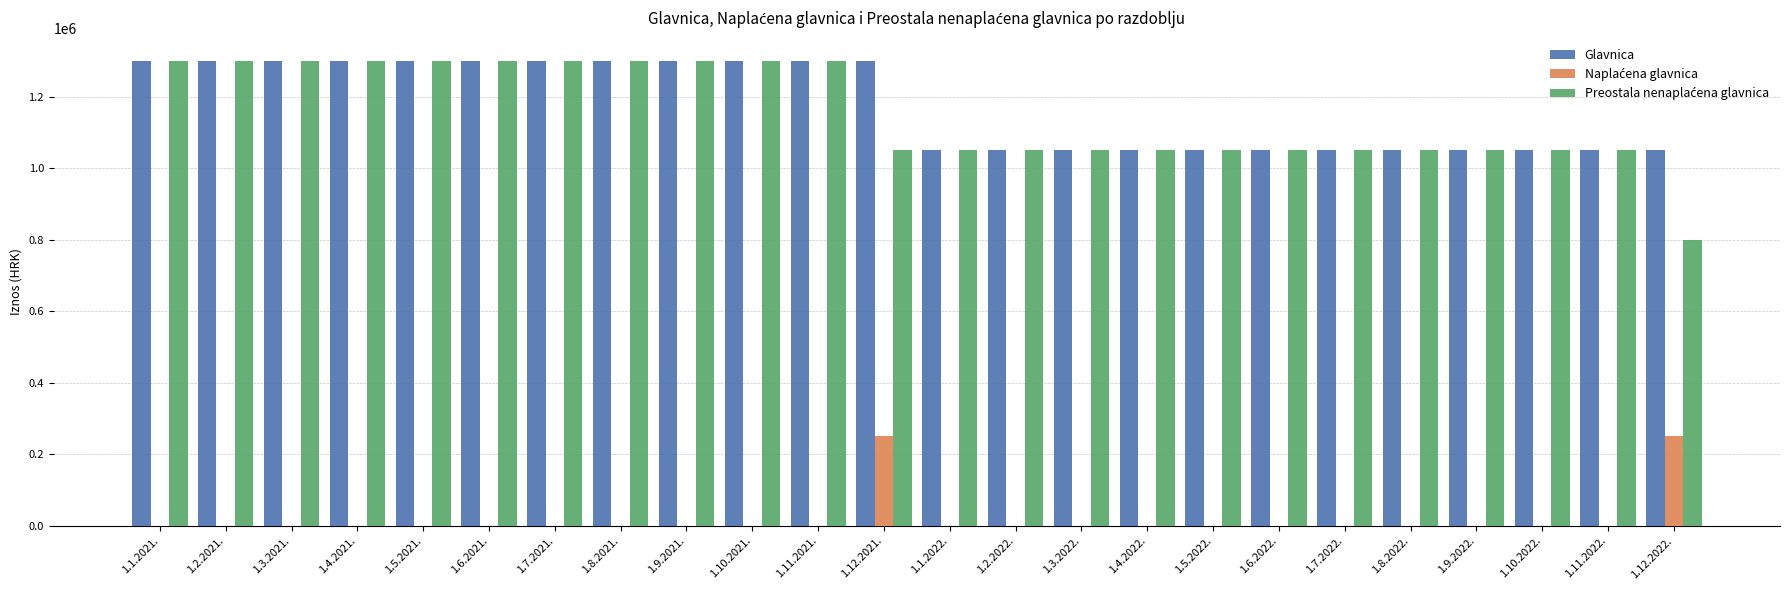

What is the maximum value for Glavnica?

1300000